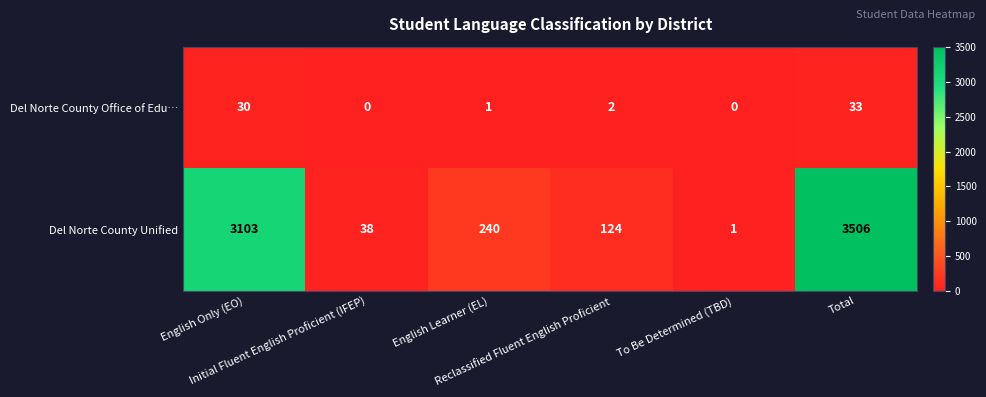

At how many categories does at least one series exceed 3102?

2